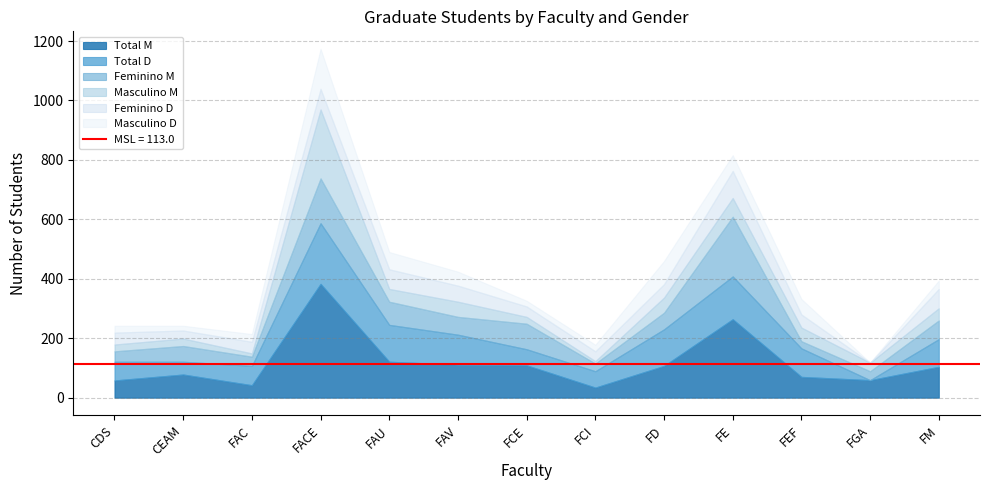

Which series has the largest total across all categories?

Total M